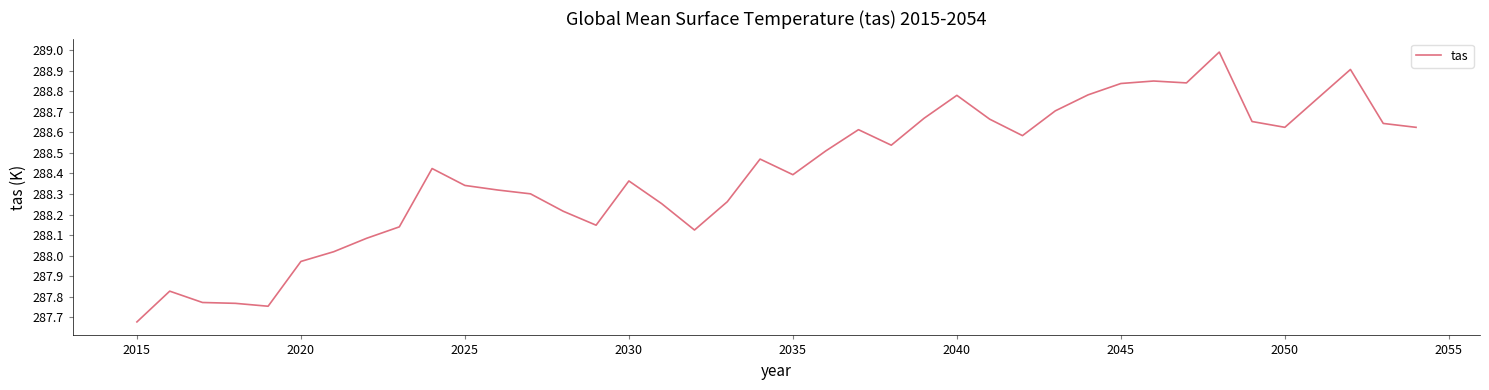

What is the maximum value shown in the chart?

289.0